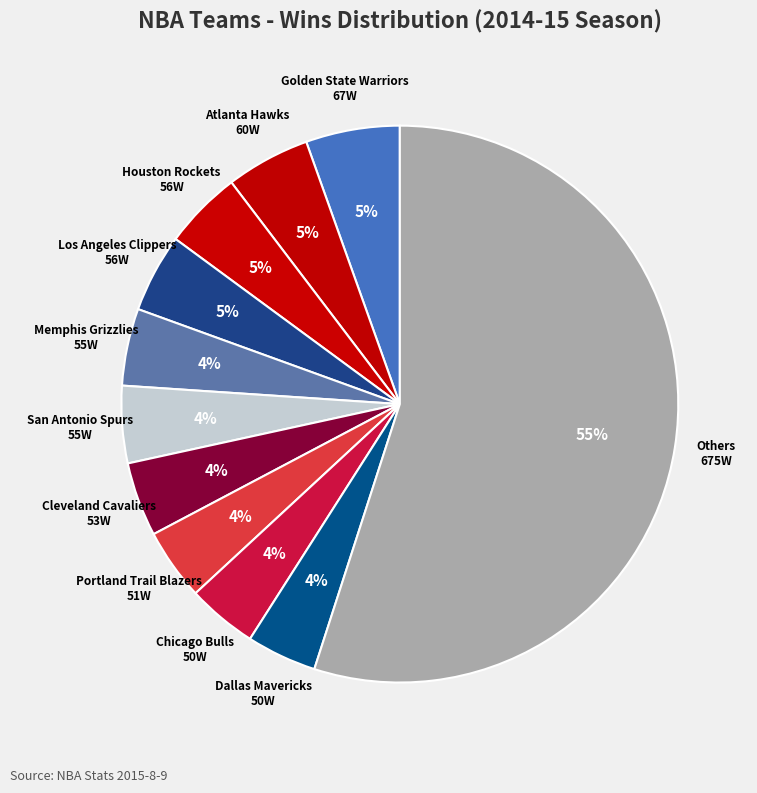

What percentage is the Portland Trail Blazers slice, to the nearest percent?

4%